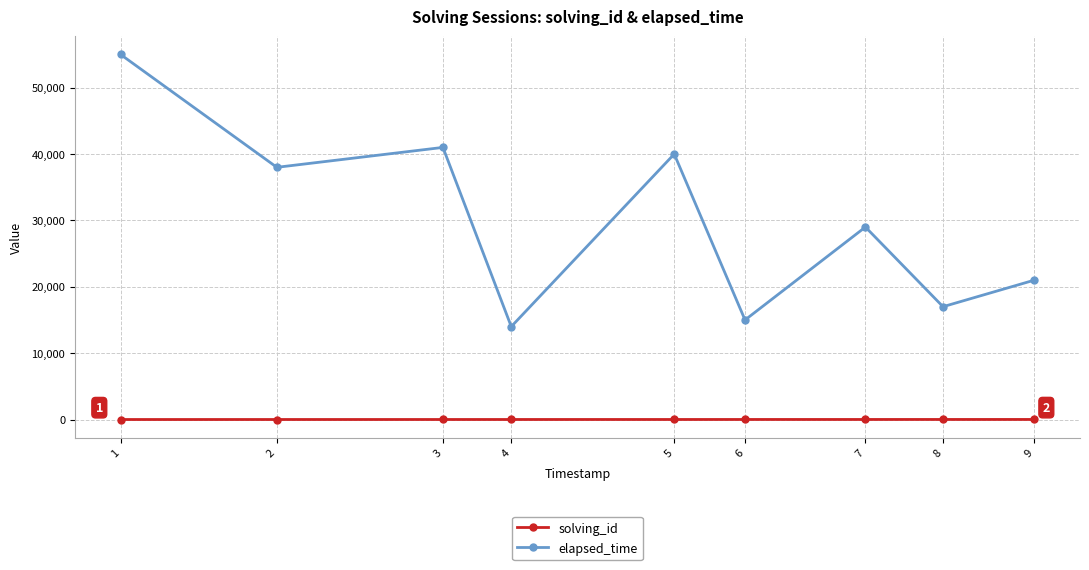

What is the maximum value shown in the chart?

55000